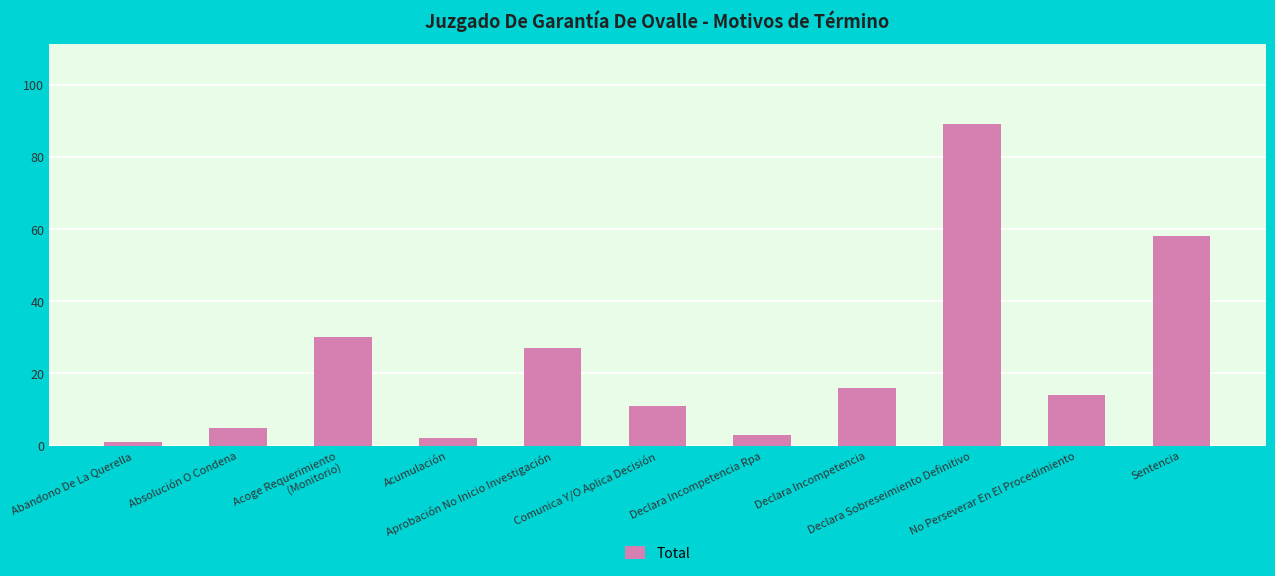

Between Abandono De La Querella and Declara Incompetencia, which is larger?

Declara Incompetencia